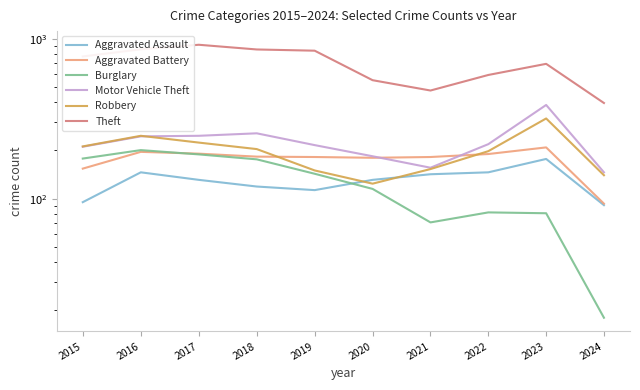

What is the highest value of the Robbery series?

317